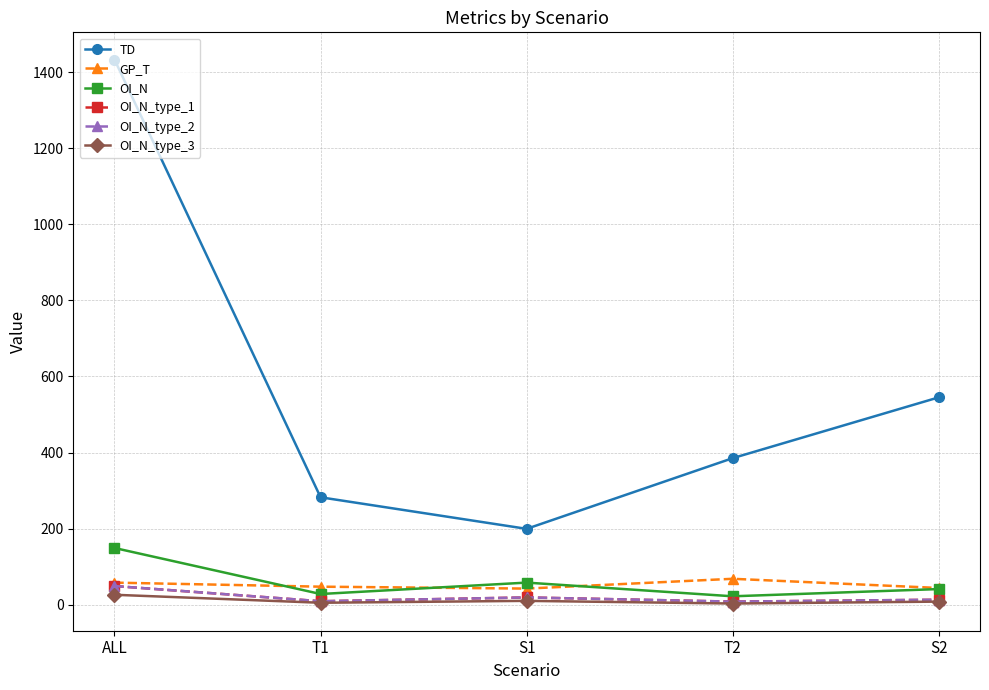

What are all the series names shown in the legend?

TD, GP_T, OI_N, OI_N_type_1, OI_N_type_2, OI_N_type_3